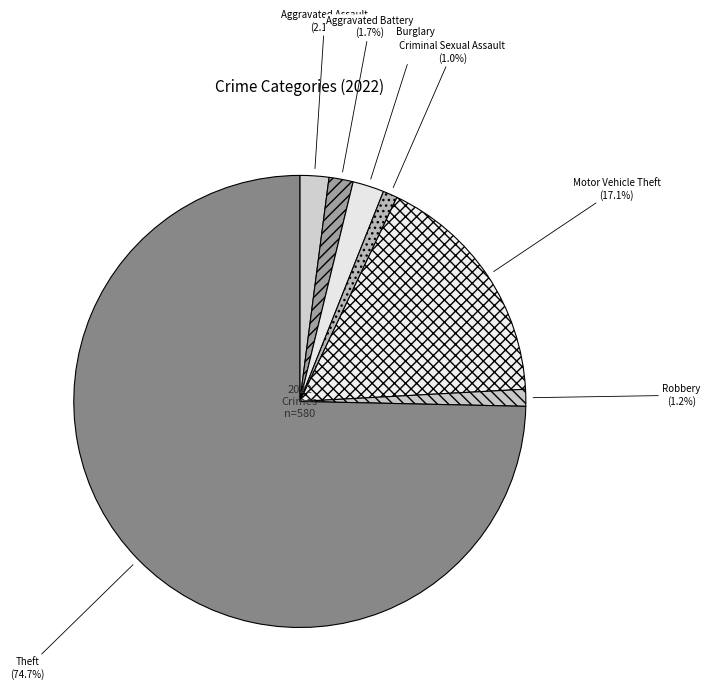

Which has a higher value, Aggravated Assault or Robbery?

Aggravated Assault